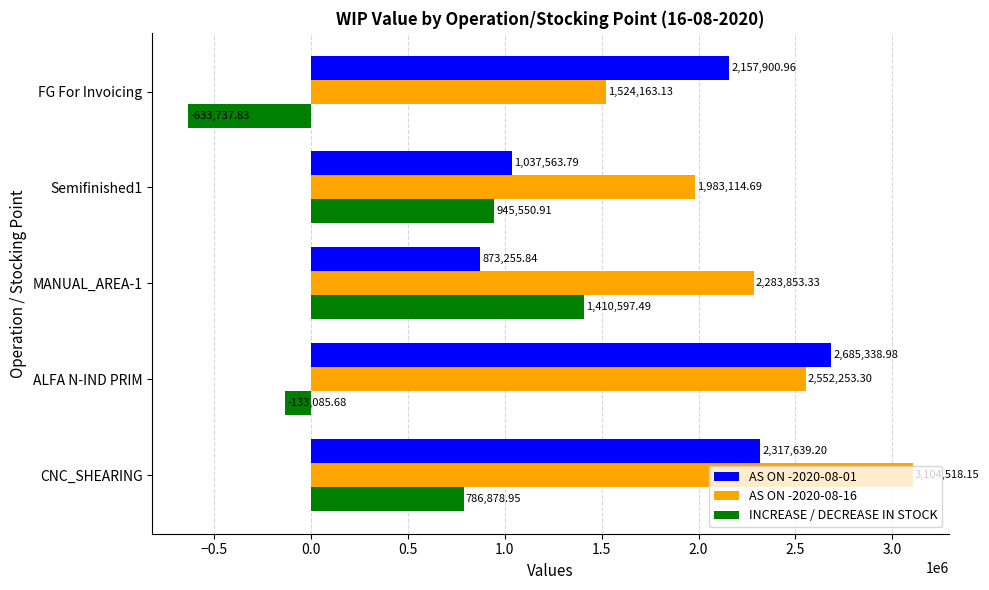

Which label corresponds to the largest value in the chart?

CNC_SHEARING